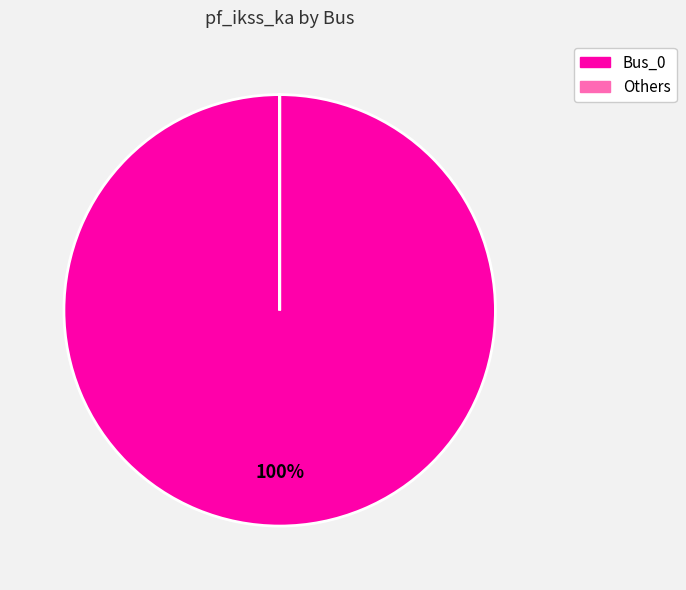

Is there any slice that represents more than half of the pie?

Yes